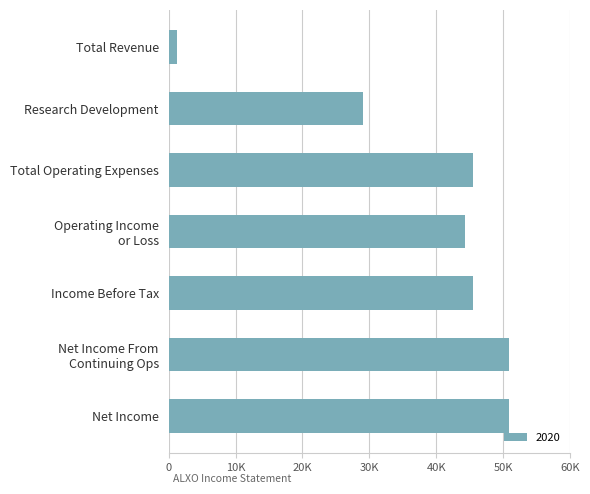

Does the chart contain any negative values?

No